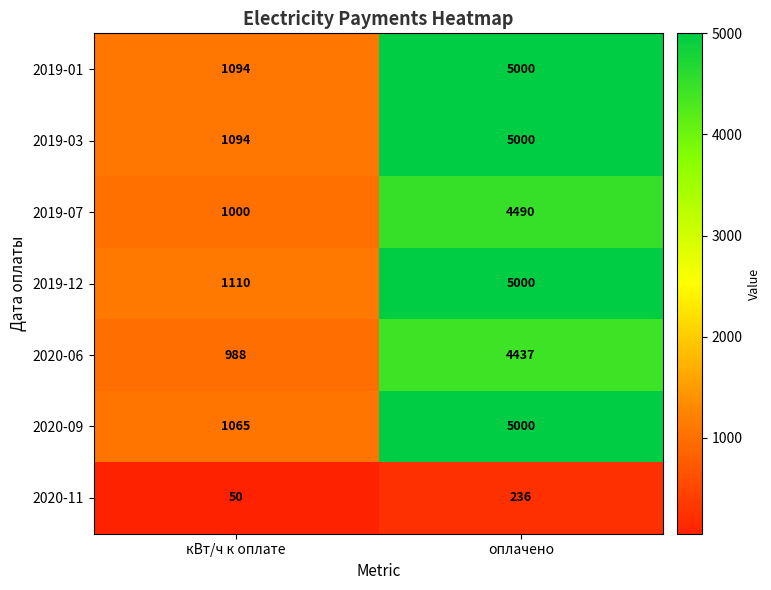

What value does the 2019-12 series have at кВт/ч к оплате?

1110